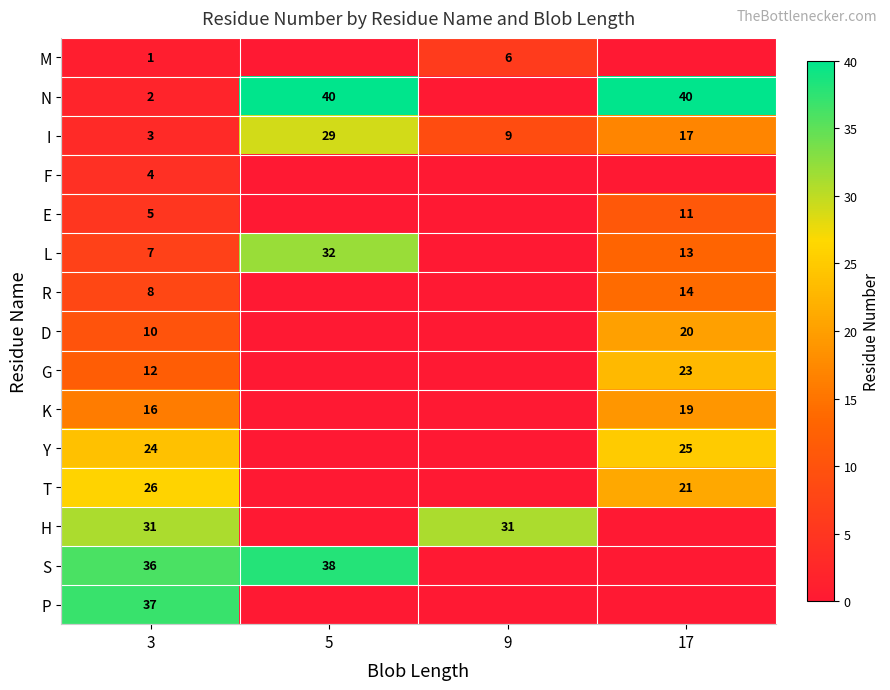

The D series shows 4 at 3. True or false?

False